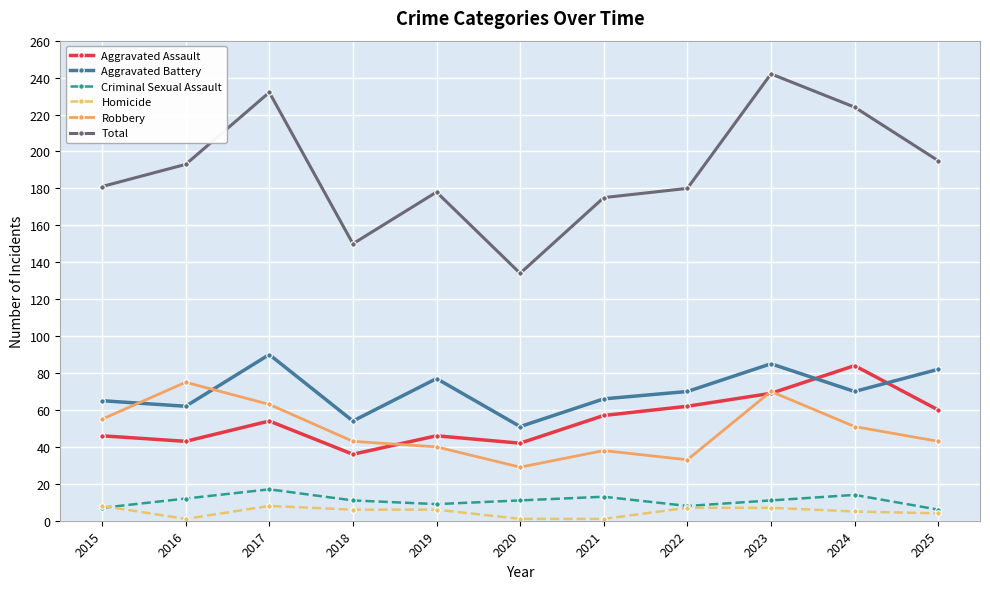

True or false: Total has more than 1 interior local peaks.

True